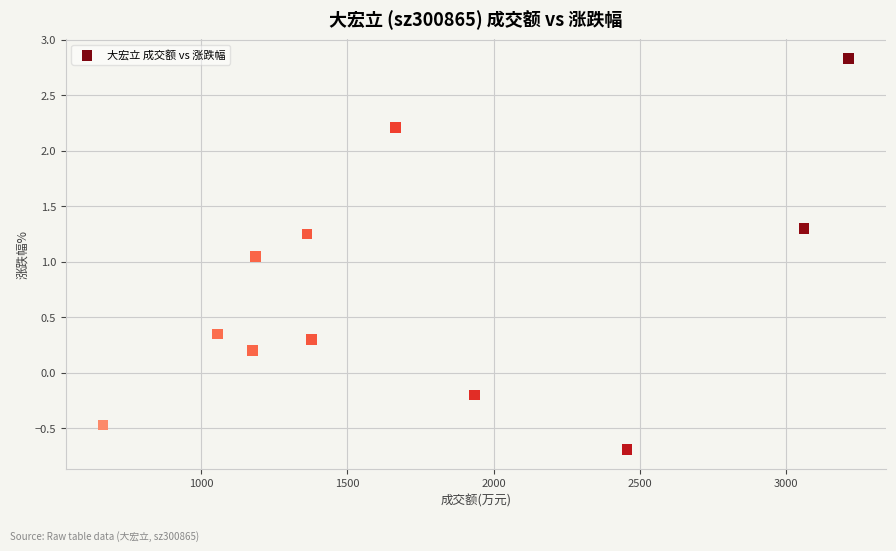

What is the average Y value?

0.7